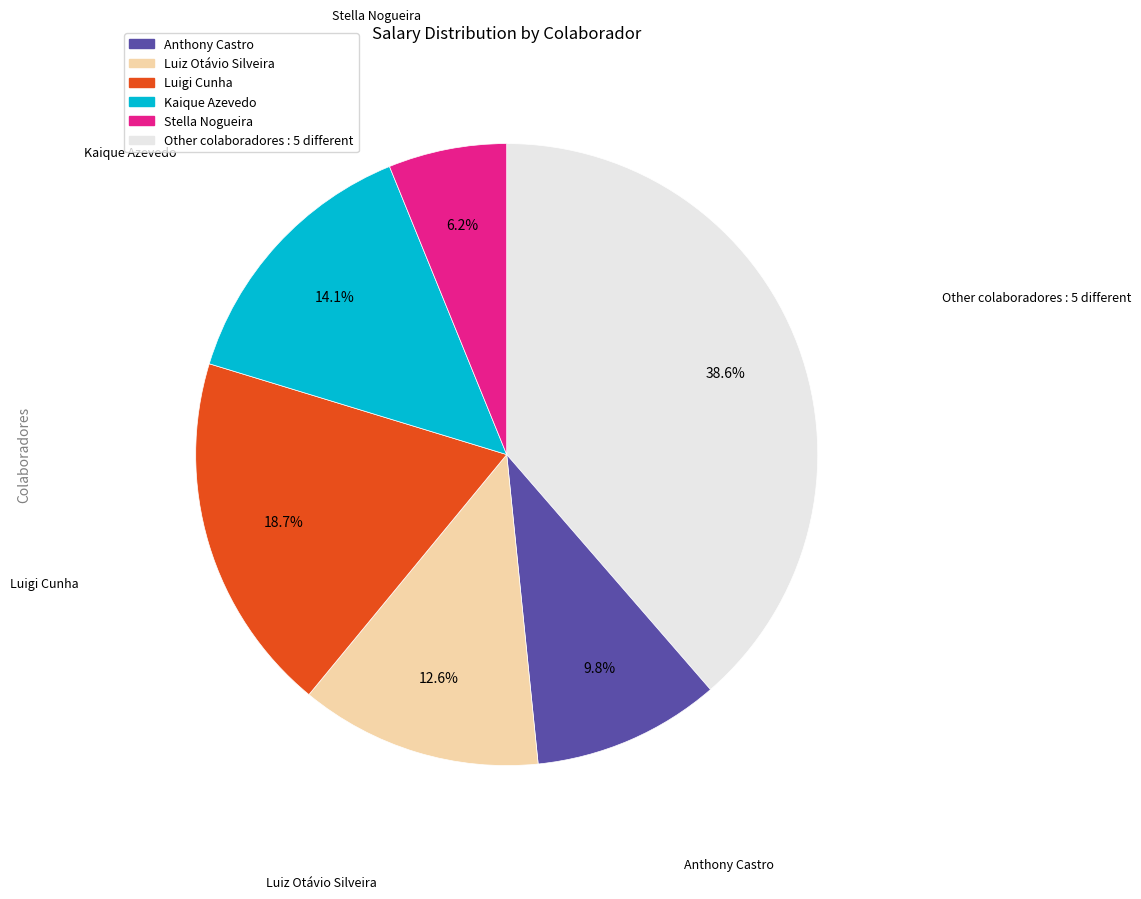

Is there a majority slice in this chart?

No